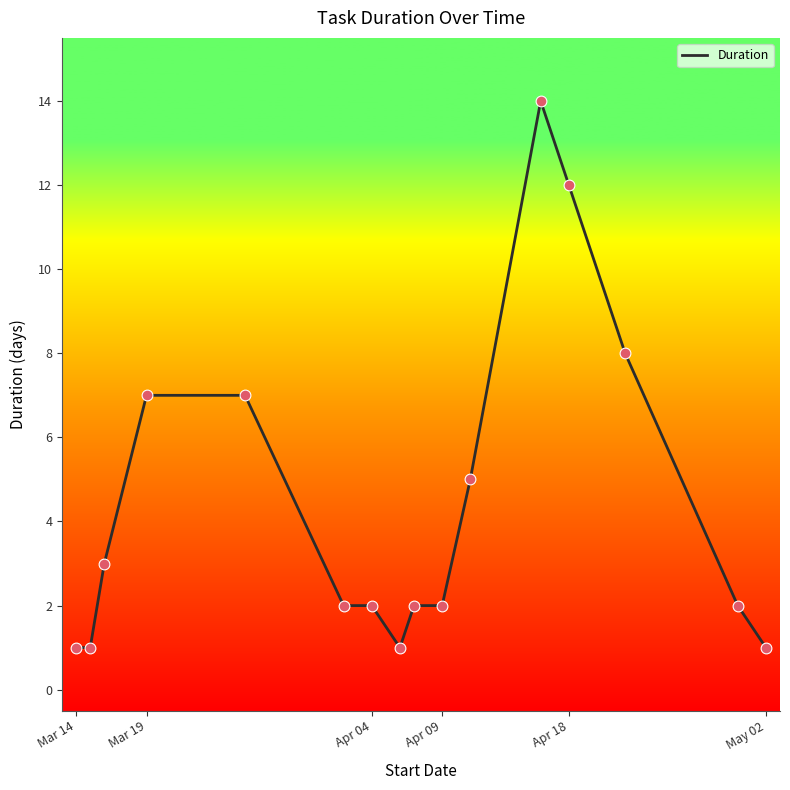

What is the difference between the maximum and minimum values?

13